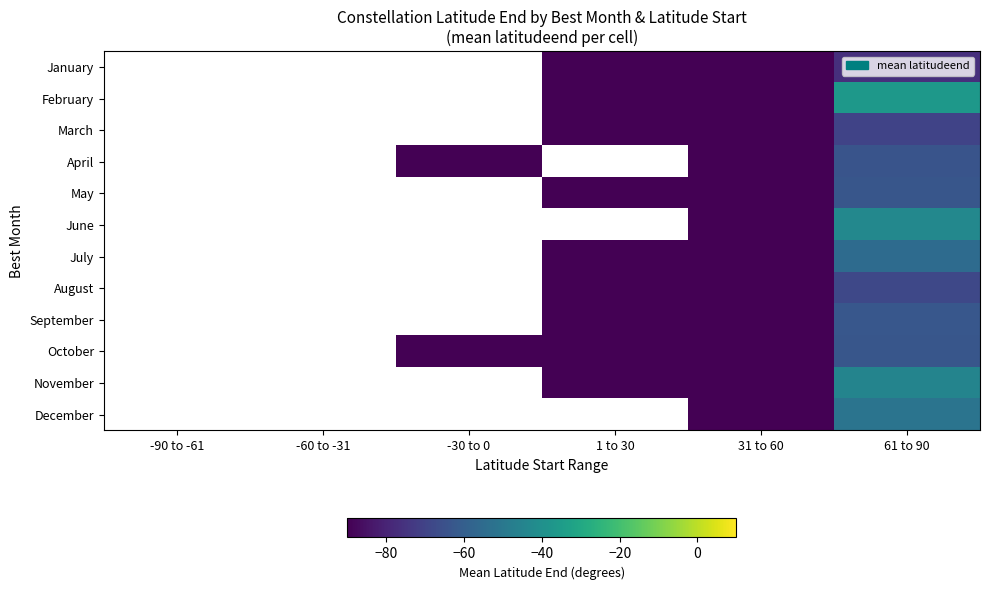

At which label does March first exceed -90?

61 to 90